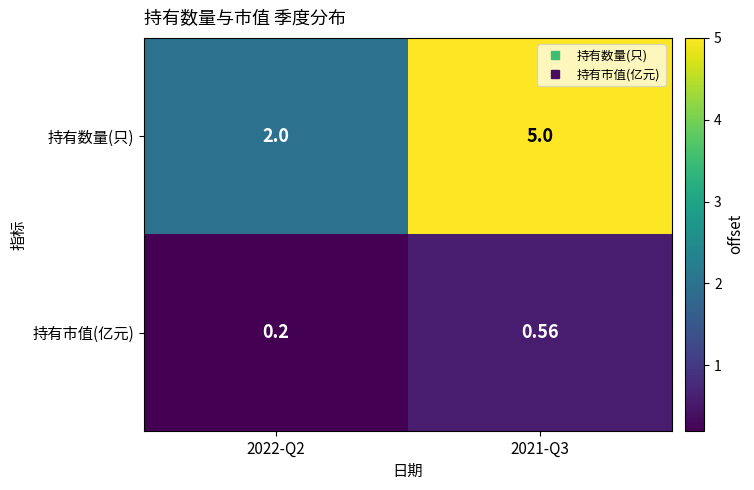

At which category does the chart reach its peak across all series?

2021-Q3